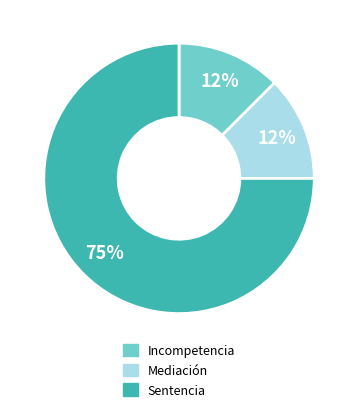

The Incompetencia slice represents 24% of the pie. True or false?

False